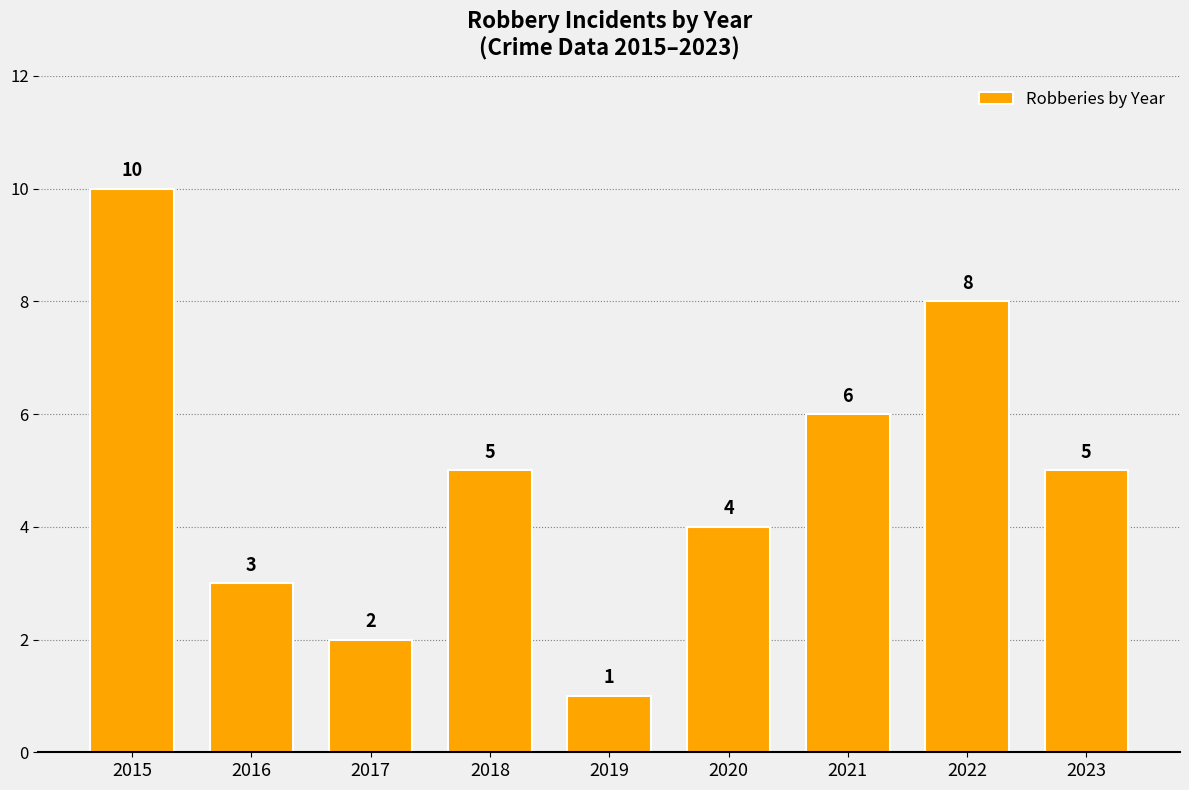

Is it true that the value at 2018 is 9?

False